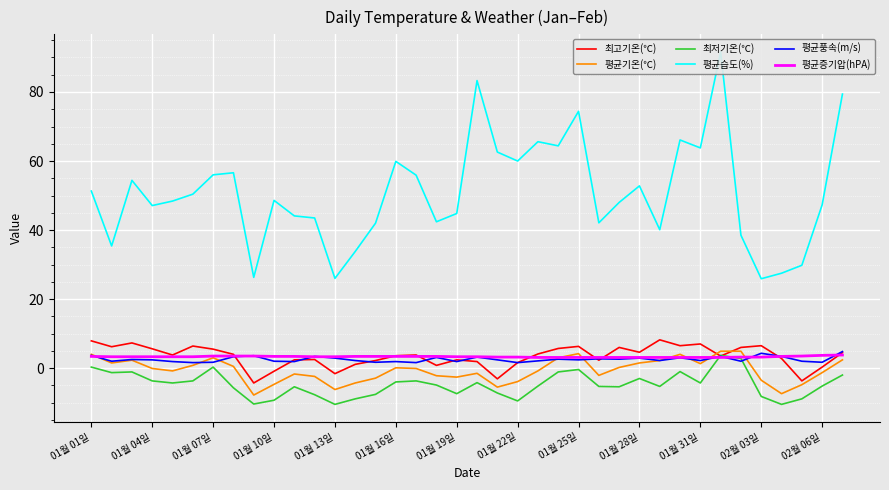

True or false: 최저기온(℃) has a value of -9.5 at 01월 22일.

True